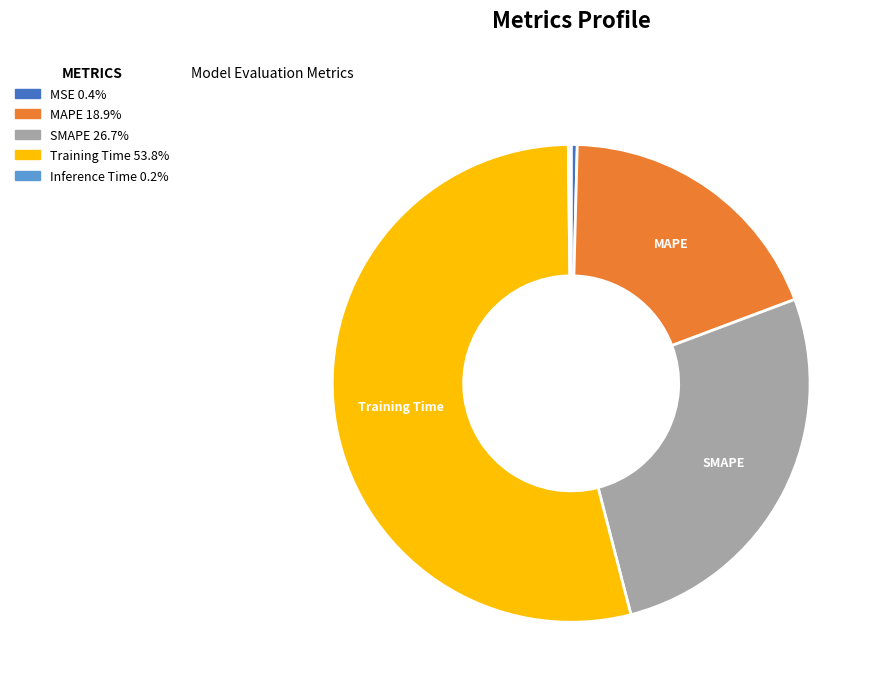

Which slice is the largest?

Training Time